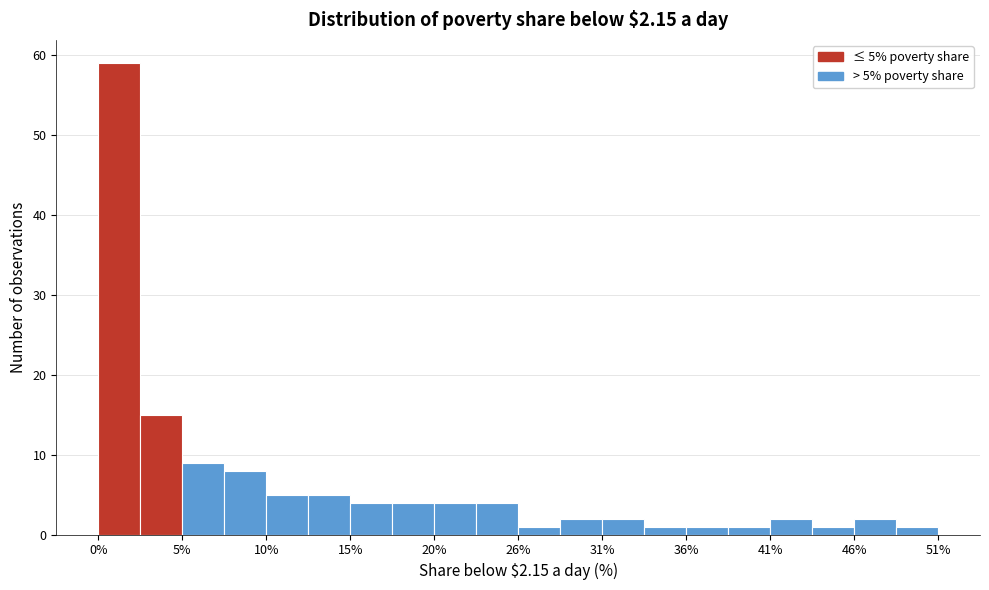

Around what value on the x-axis is the tallest bar? Give the approximate position of its centre, as read against the axis.

1